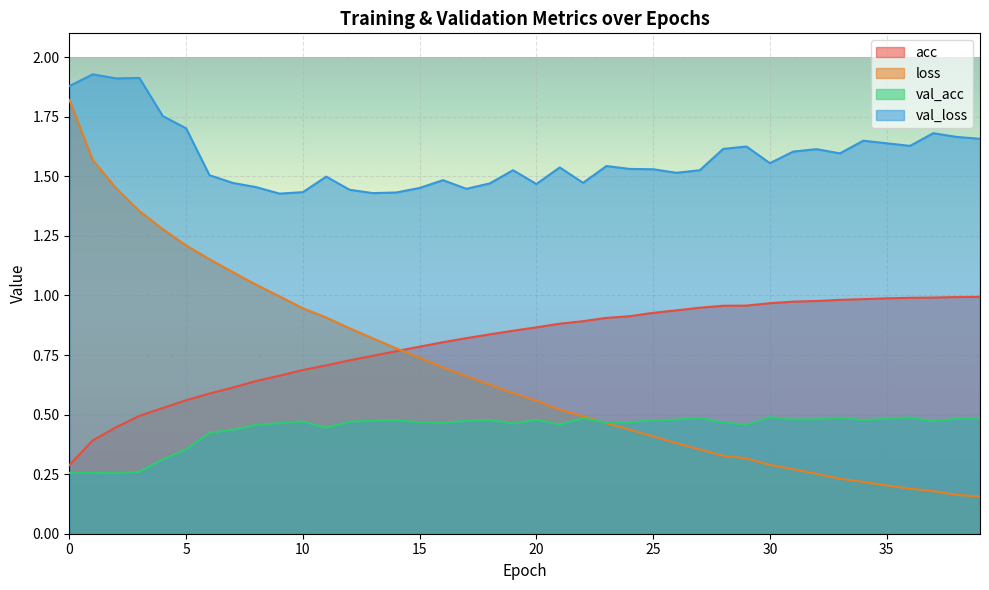

What is the average value of the acc series?

0.8